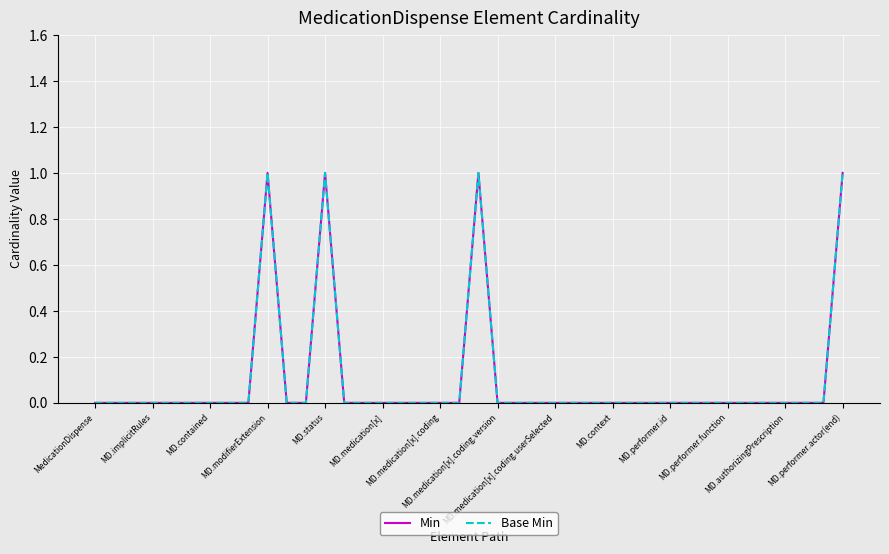

What is the difference between the maximum and minimum values in the Min series?

1